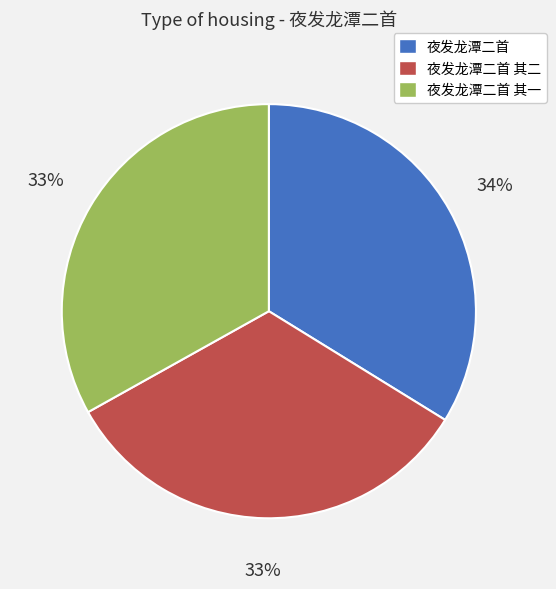

To the nearest percent, what is the average slice percentage?

33%